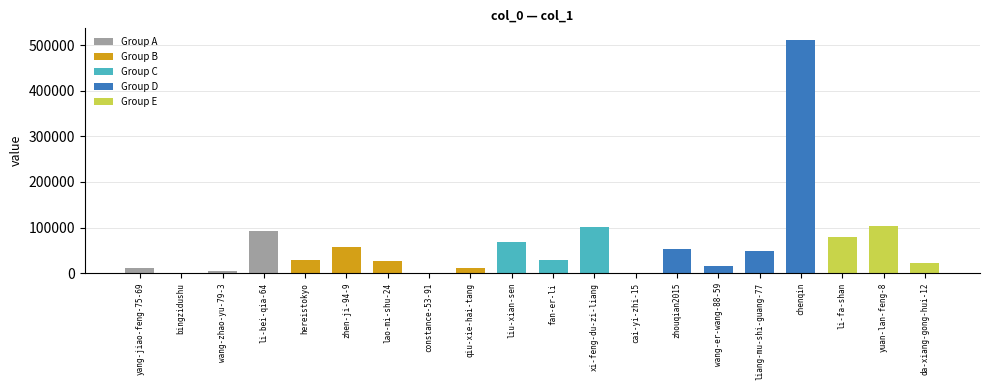

How many bars are there in total?

20